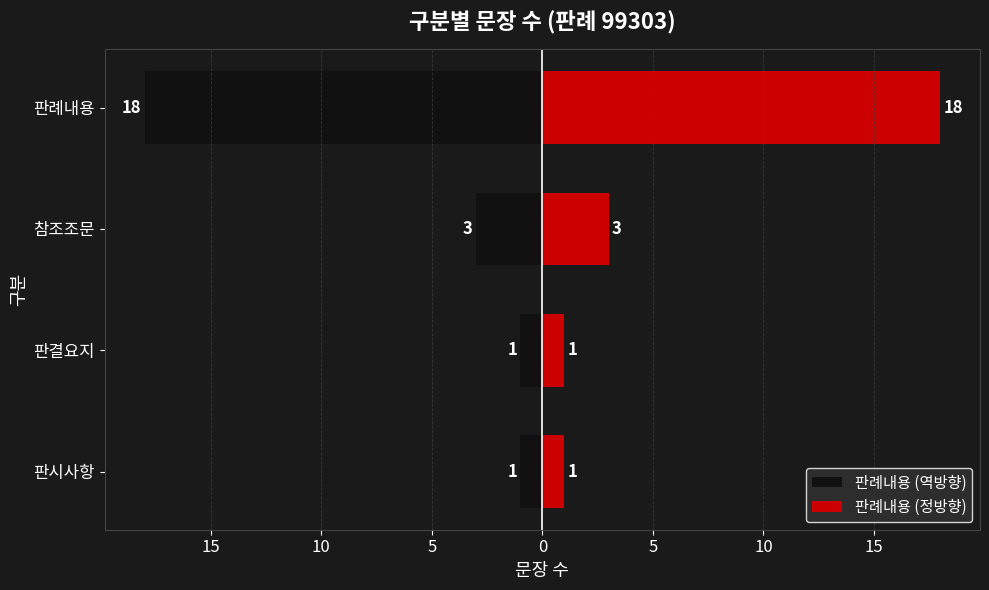

What is the difference between the second highest and second lowest values in the 판례내용 (역방향) series?

2